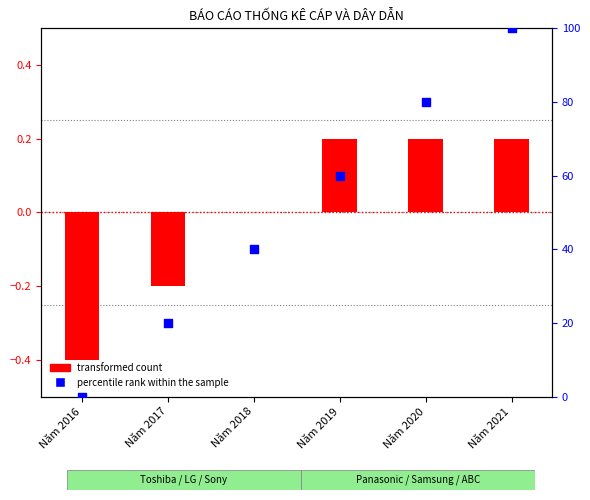

At how many categories does at least one series exceed 52?

3